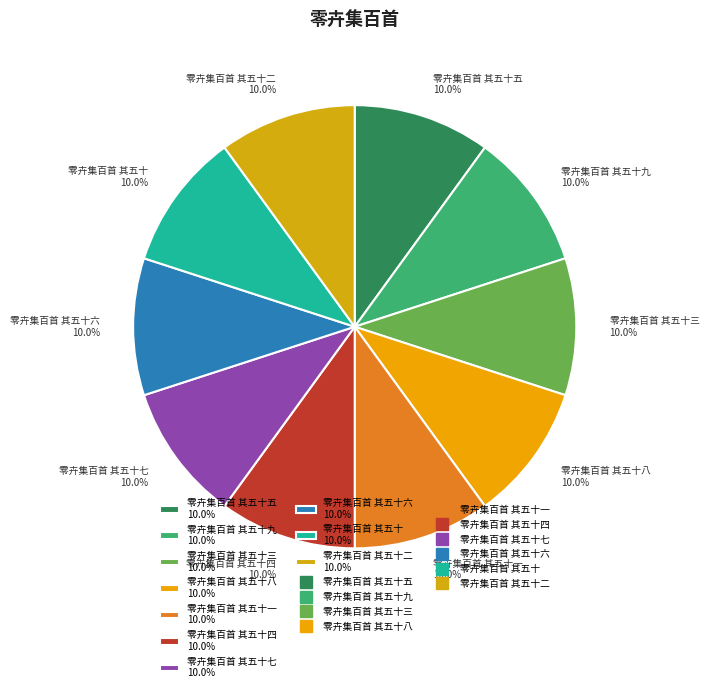

Is 零卉集百首 其五十一 10.0% the majority of the pie?

No